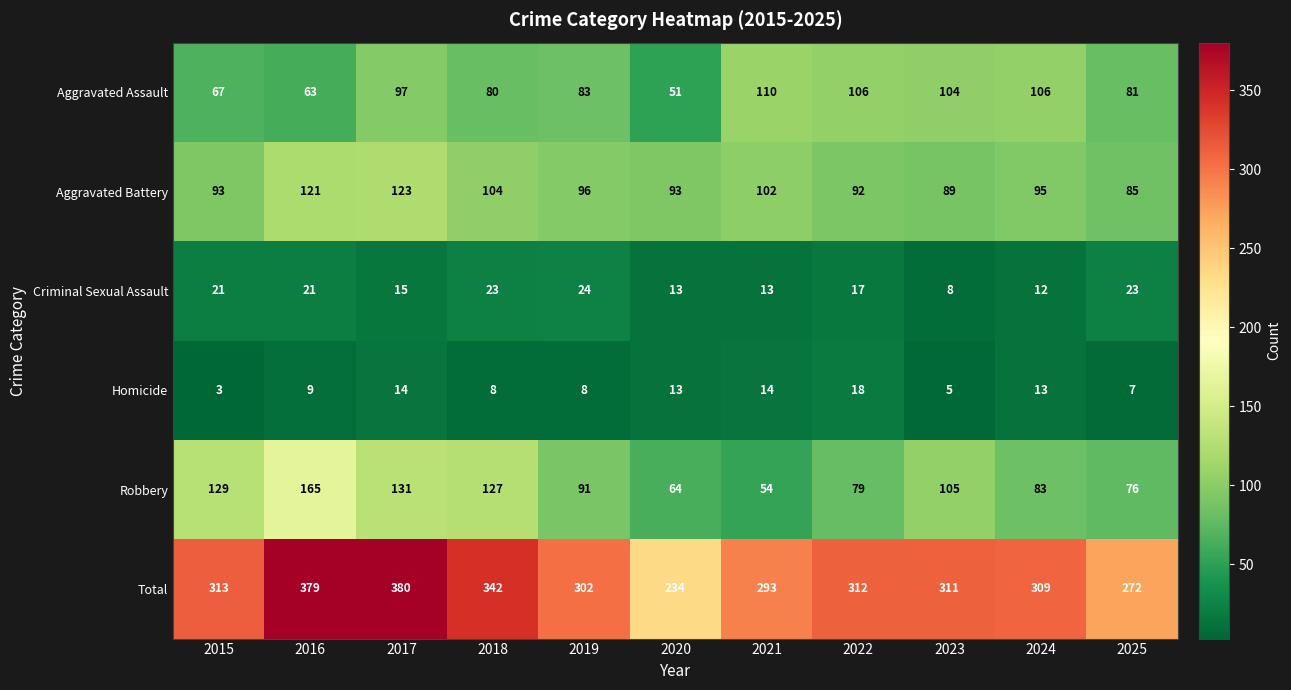

How many categories are shown in the chart?

11